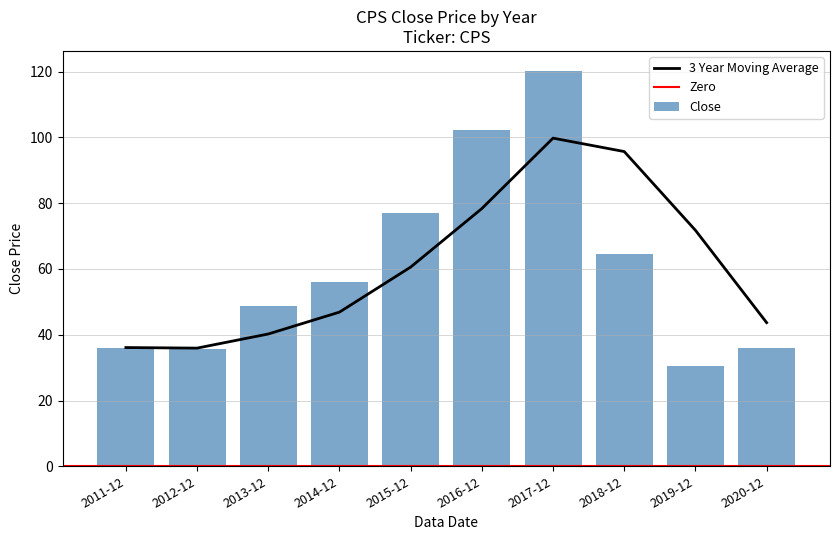

Reading left to right, what are all the values shown in this chart?

36.1	35.8	48.8	56.1	76.9	102.2	120.3	64.6	30.4	36.0